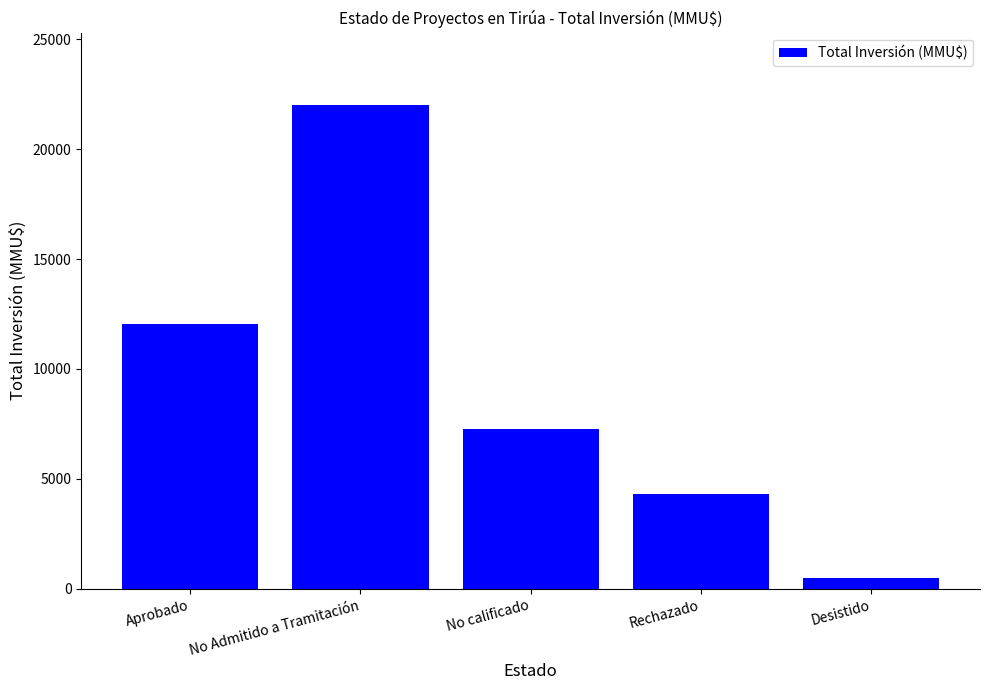

What is the maximum value shown in the chart?

21992